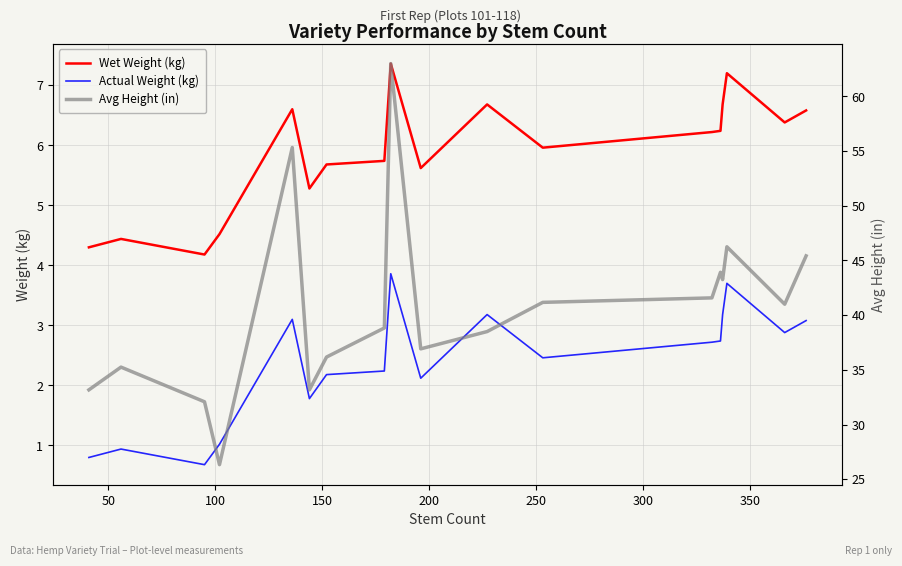

What is the lowest value of the Actual Weight (kg) series?

0.7